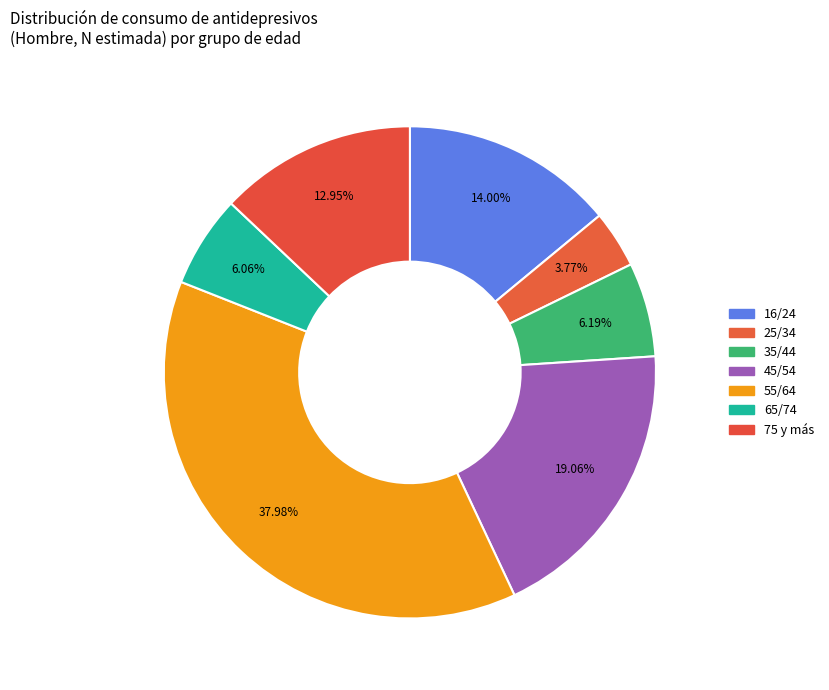

What is the ratio of the value at 16/24 to the value at 55/64?

0.4